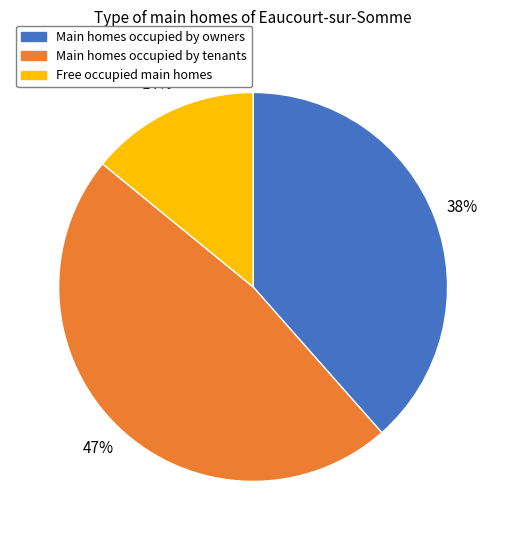

To the nearest percent, what percentage of the pie is Main homes occupied by owners?

38%